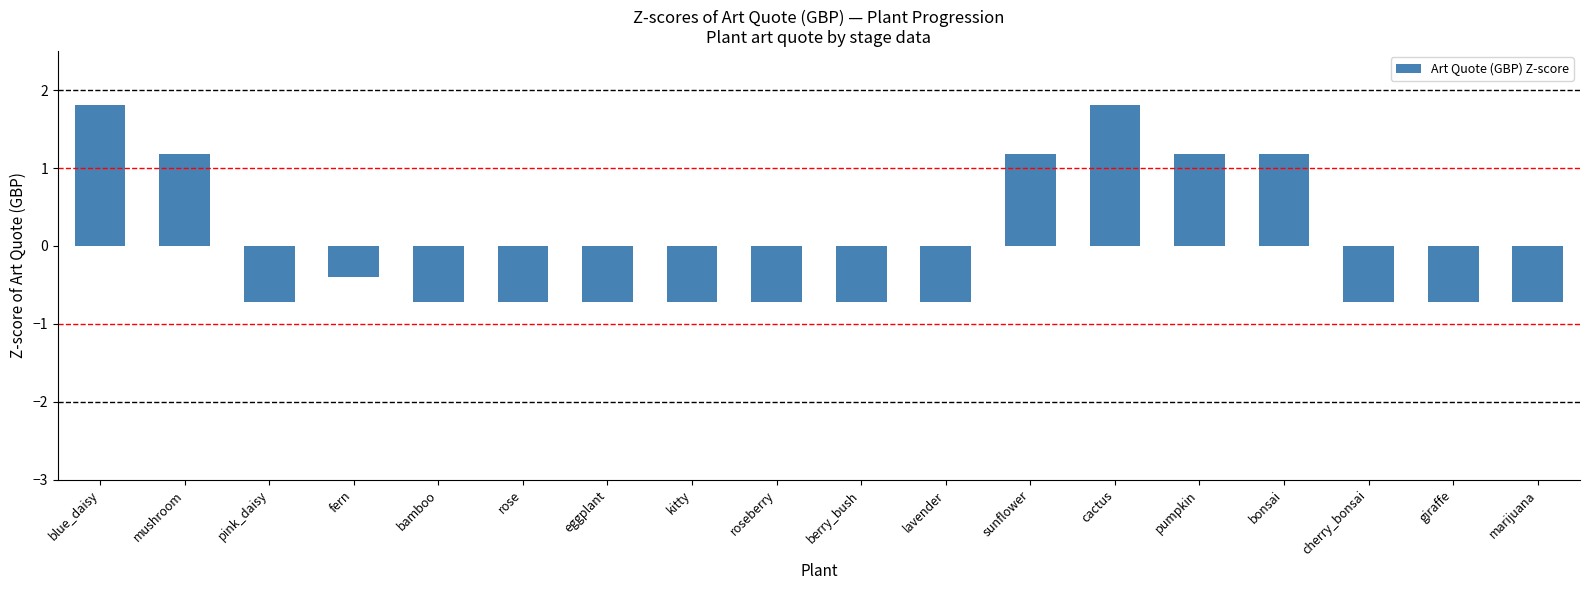

What is the approximate value at lavender?

-0.7